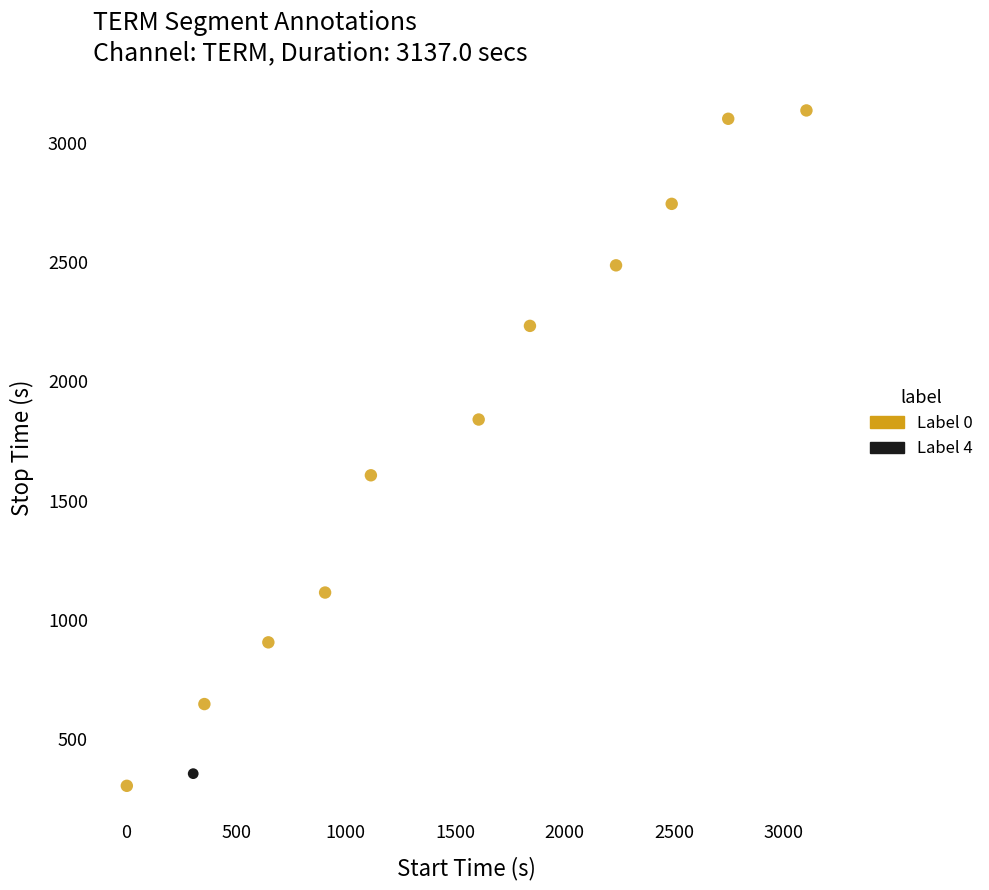

What are all the series names shown in the legend?

Label 0, Label 4